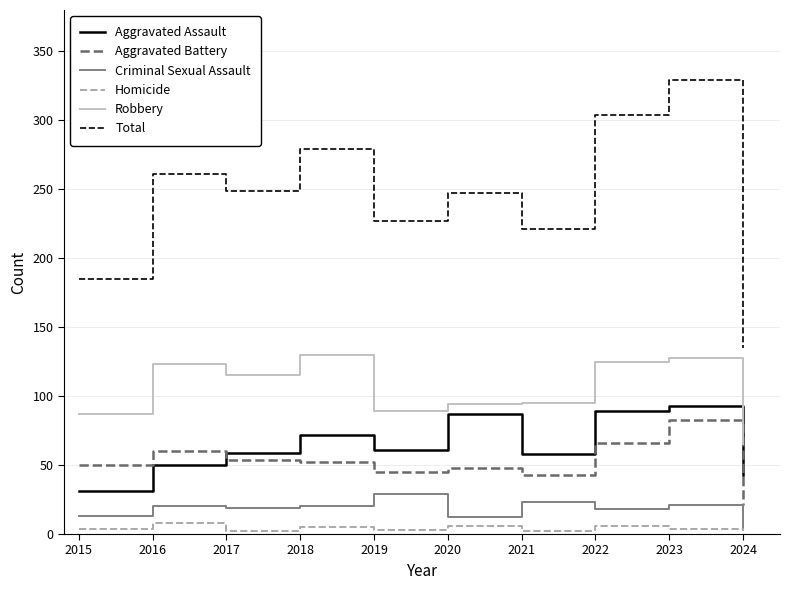

What is the lowest value of the Homicide series?

2